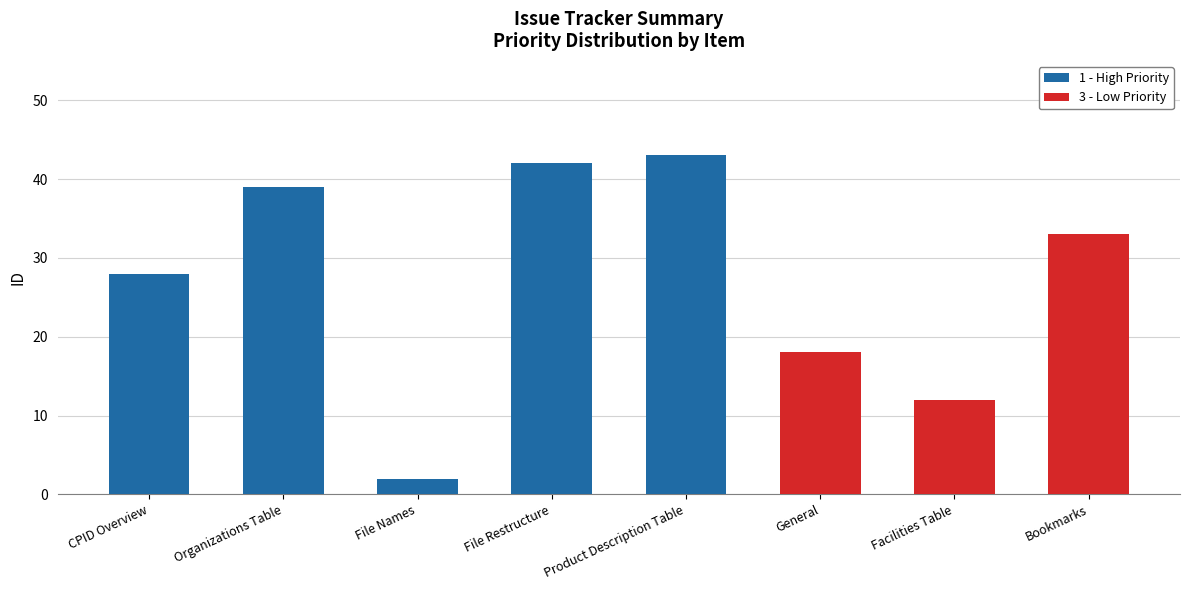

What is the total value across all series at CPID Overview?

28